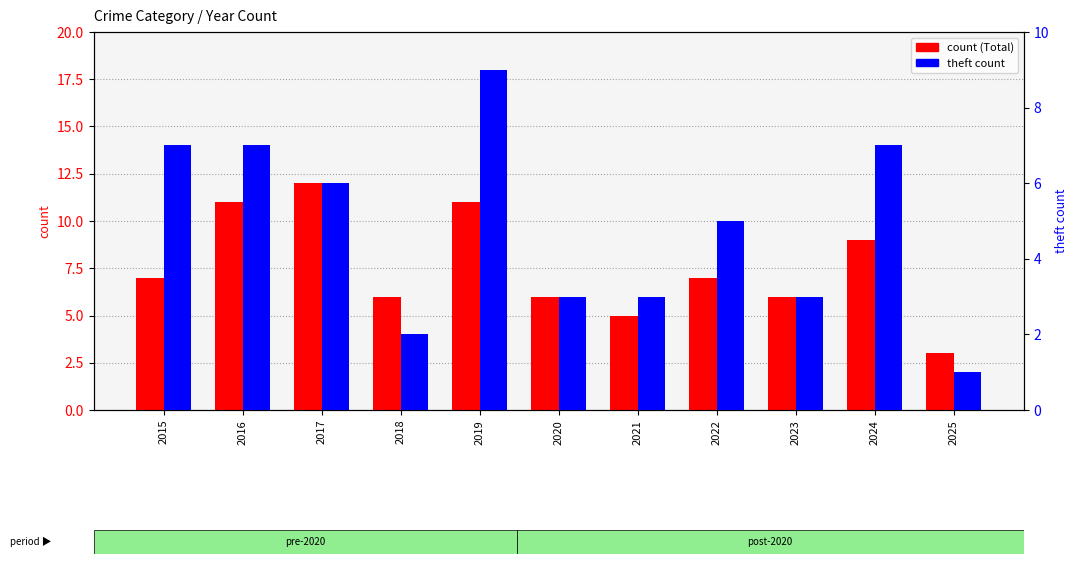

What is the value of the count bar at the 8th from the left?

7